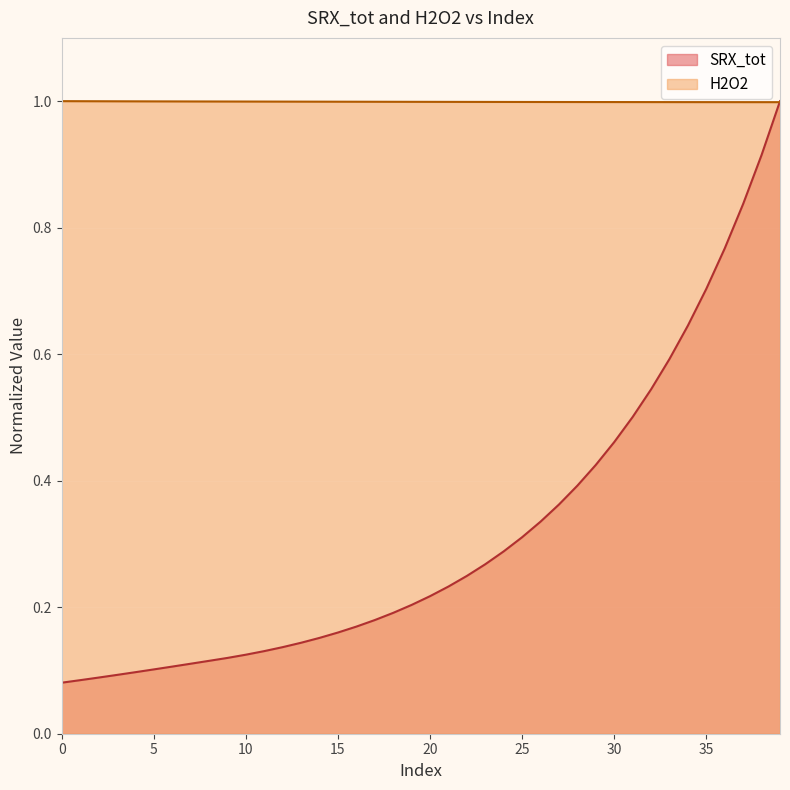

Read the H2O2 value at 1.

1.0